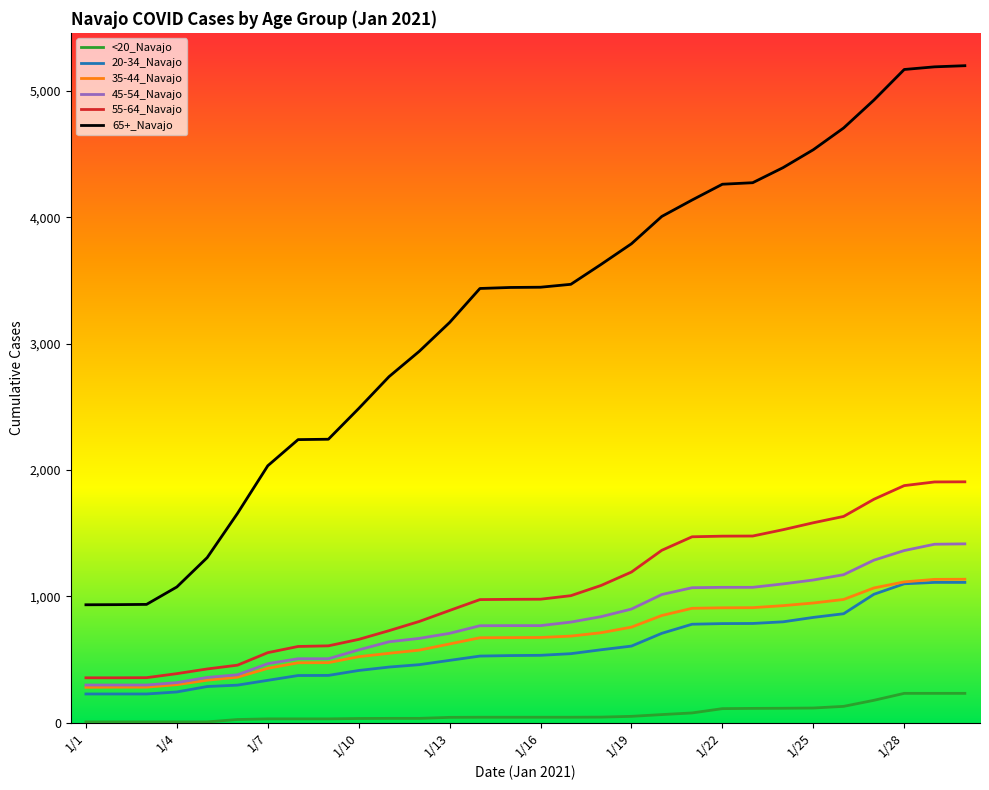

What is the maximum value shown in the chart?

5199